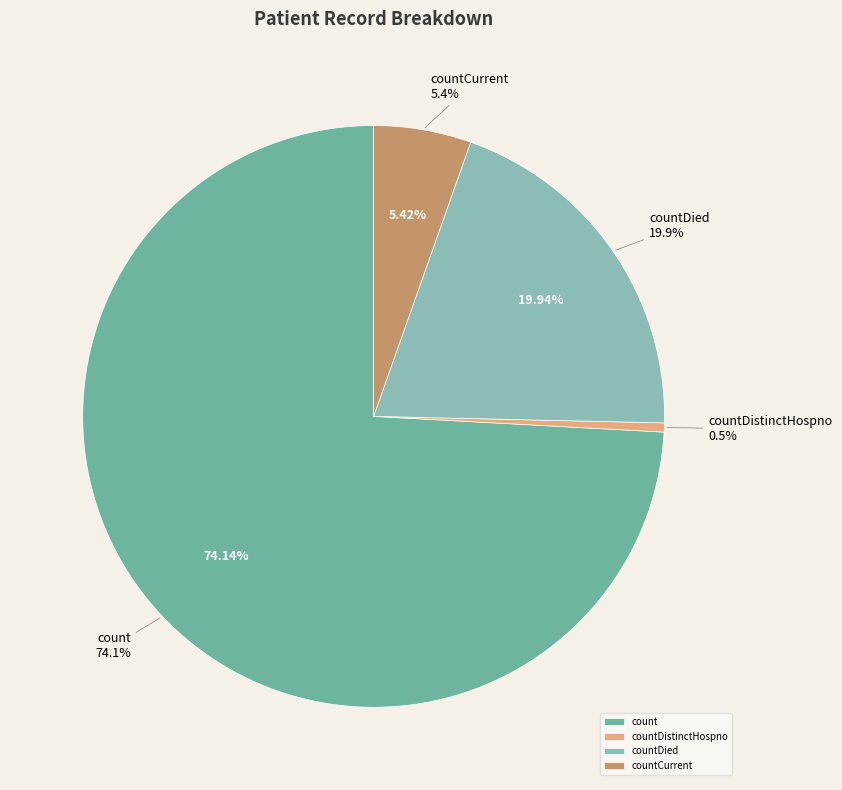

Which slice represents more than half of the pie?

count